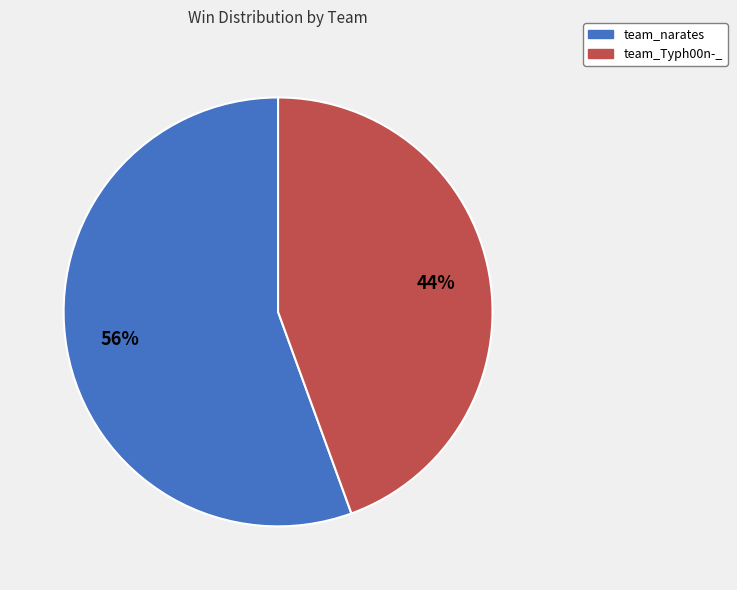

True or false: team_Typh00n-_ accounts for 58% of the total.

False